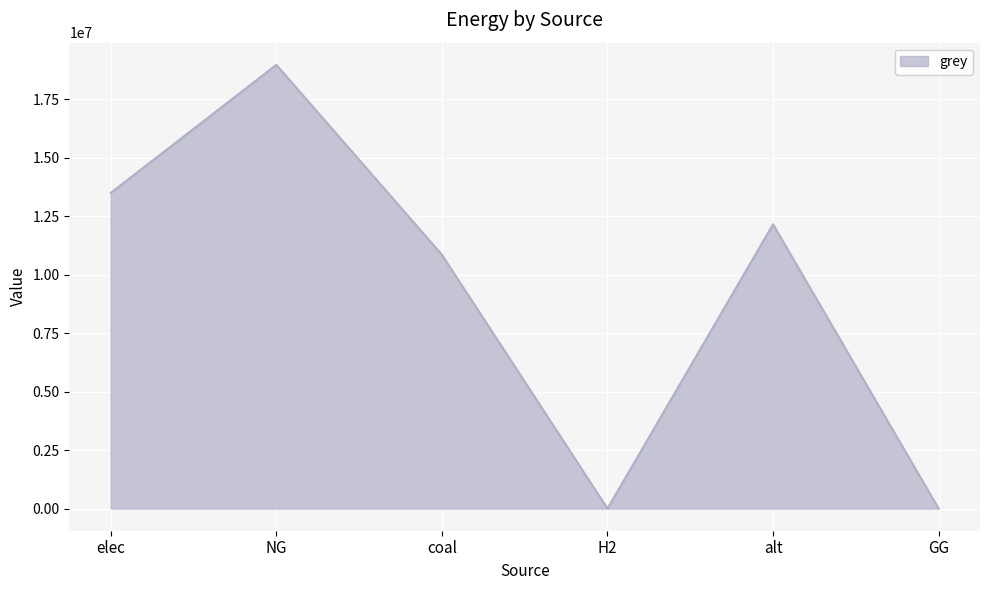

Between elec and alt, which is larger?

elec